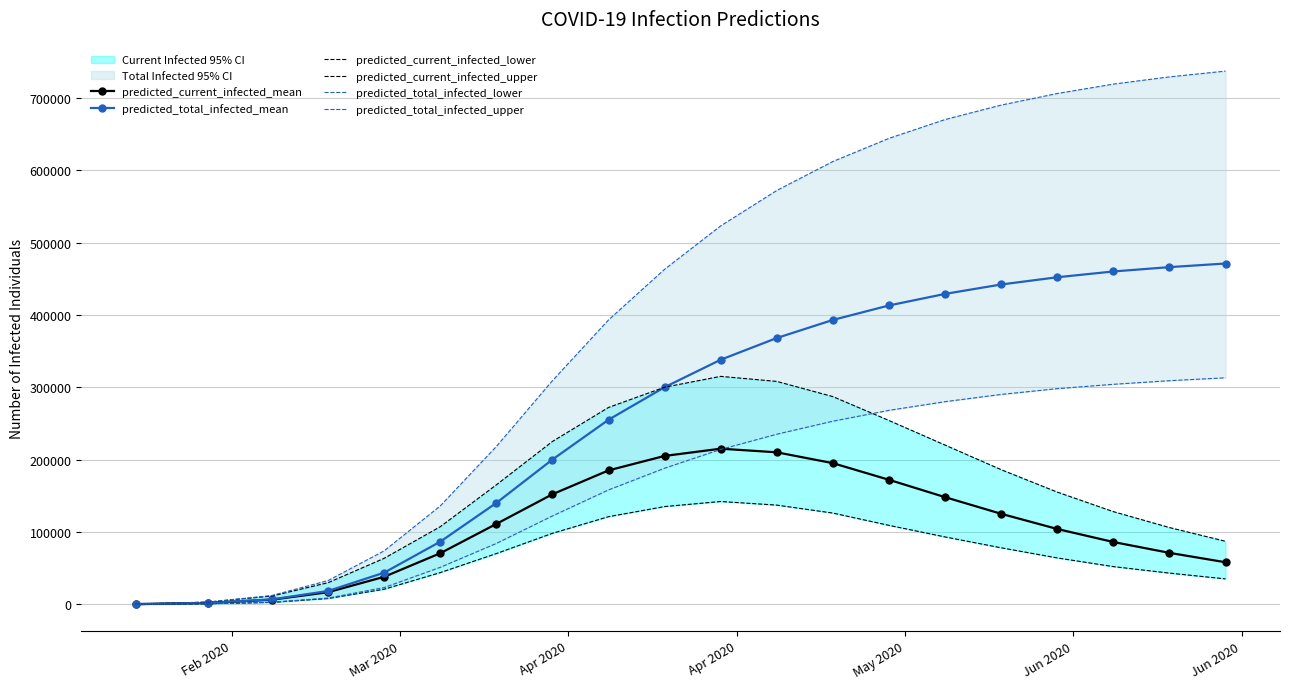

True or false: predicted_current_infected_mean has more than 0 points higher than both neighbors.

True